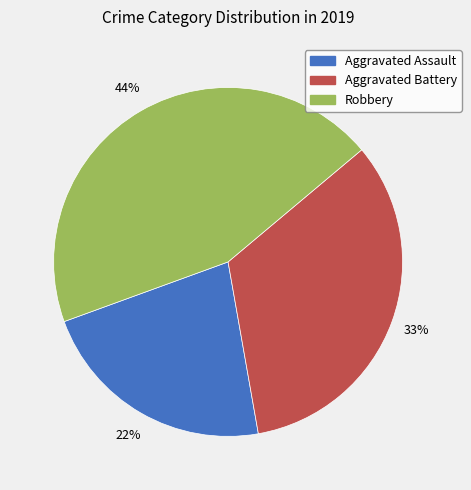

To the nearest percent, what is the combined percentage of Aggravated Assault and Robbery?

67%